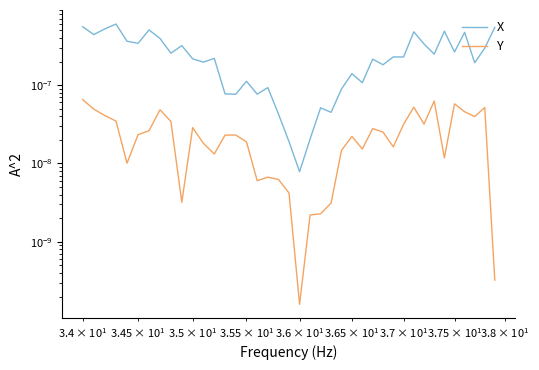

Does the chart have visible grid lines?

No